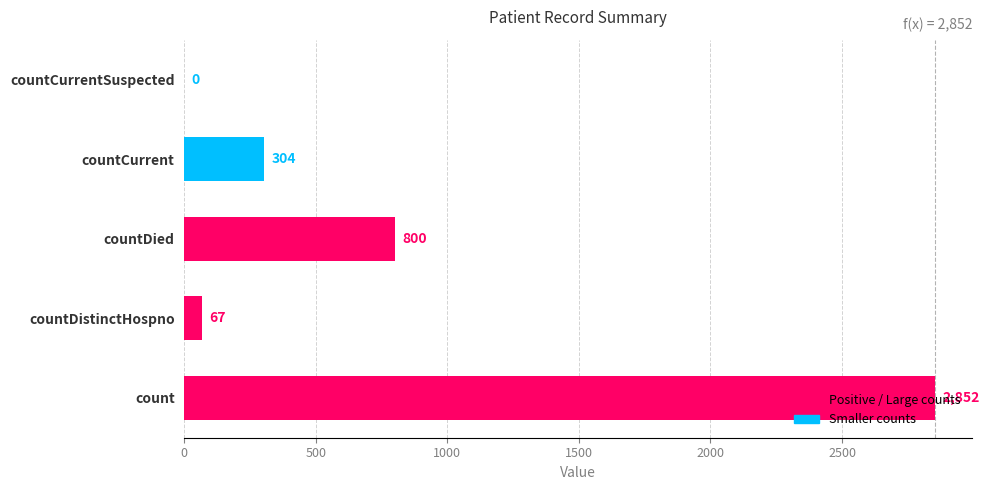

Which label corresponds to the largest value in the chart?

count